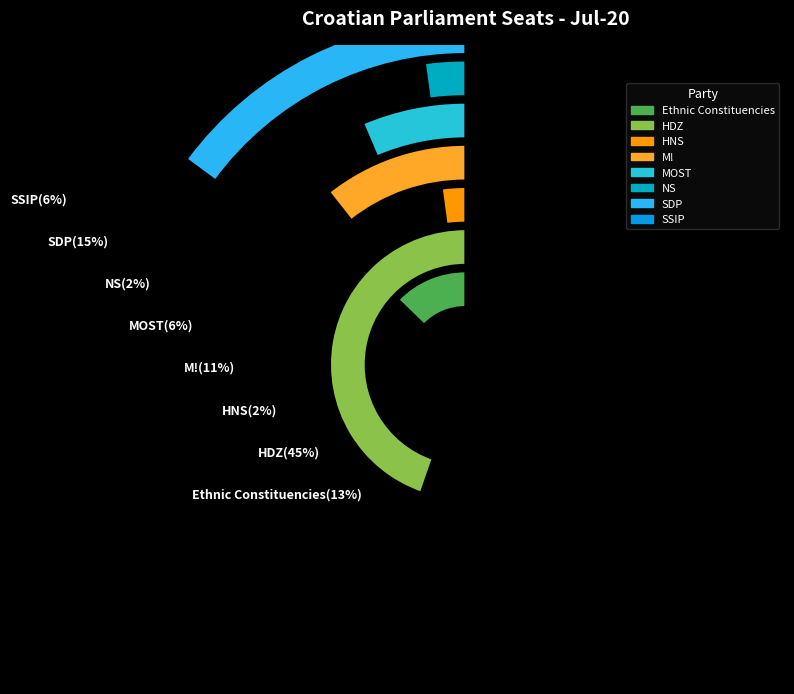

To the nearest percent, what is the difference between the largest and smallest slice percentages?

43%